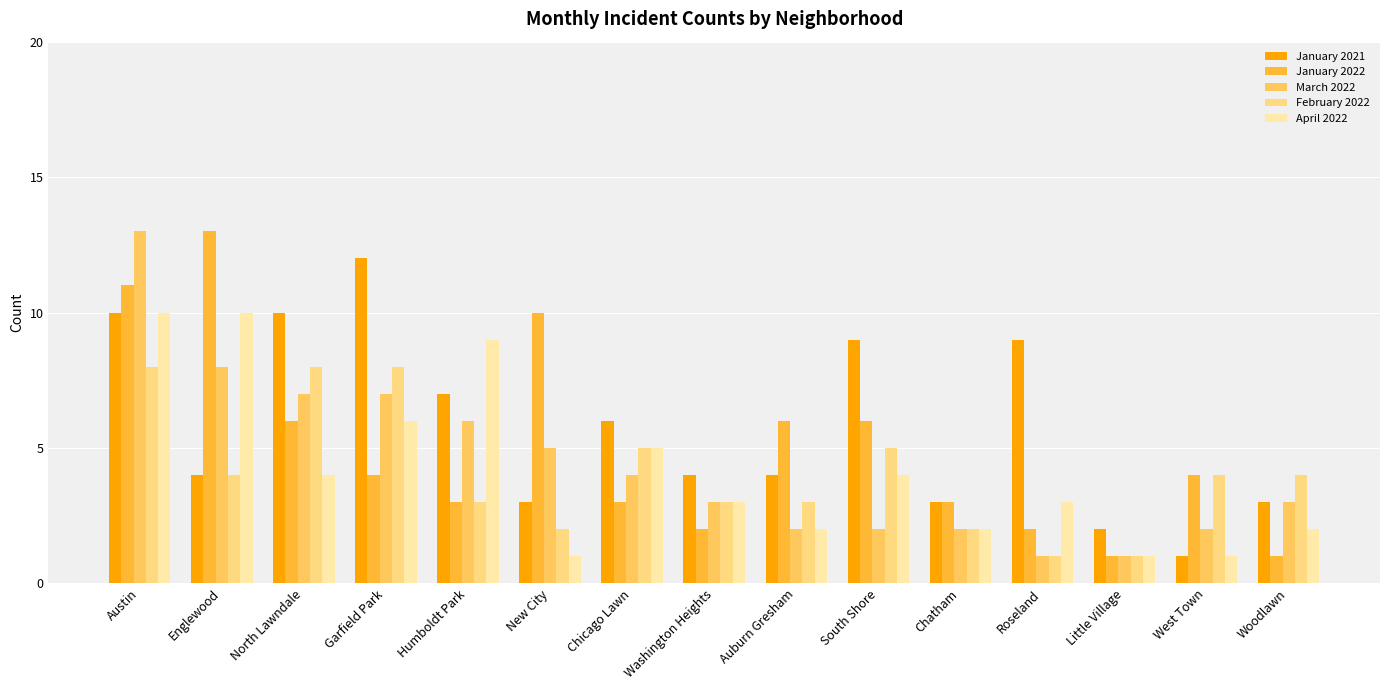

Reading left to right, transcribe all the data shown in this chart.

January 2021: Austin=10	Englewood=4	North Lawndale=10	Garfield Park=12	Humboldt Park=7	New City=3	Chicago Lawn=6	Washington Heights=4	Auburn Gresham=4	South Shore=9	Chatham=3	Roseland=9	Little Village=2	West Town=1	Woodlawn=3
January 2022: Austin=11	Englewood=13	North Lawndale=6	Garfield Park=4	Humboldt Park=3	New City=10	Chicago Lawn=3	Washington Heights=2	Auburn Gresham=6	South Shore=6	Chatham=3	Roseland=2	Little Village=1	West Town=4	Woodlawn=1
March 2022: Austin=13	Englewood=8	North Lawndale=7	Garfield Park=7	Humboldt Park=6	New City=5	Chicago Lawn=4	Washington Heights=3	Auburn Gresham=2	South Shore=2	Chatham=2	Roseland=1	Little Village=1	West Town=2	Woodlawn=3
February 2022: Austin=8	Englewood=4	North Lawndale=8	Garfield Park=8	Humboldt Park=3	New City=2	Chicago Lawn=5	Washington Heights=3	Auburn Gresham=3	South Shore=5	Chatham=2	Roseland=1	Little Village=1	West Town=4	Woodlawn=4
April 2022: Austin=10	Englewood=10	North Lawndale=4	Garfield Park=6	Humboldt Park=9	New City=1	Chicago Lawn=5	Washington Heights=3	Auburn Gresham=2	South Shore=4	Chatham=2	Roseland=3	Little Village=1	West Town=1	Woodlawn=2